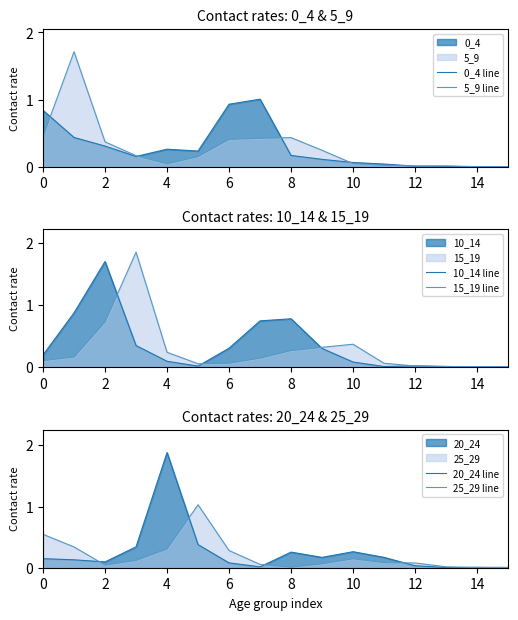

Reading left to right, transcribe all the data shown in this chart.

0_4 line: 0.8	0.4	0.3	0.2	0.3	0.2	0.9	1.0	0.2	0.1	0.1	0.0	0.0	0.0	0.0	0.0
5_9 line: 0.5	1.7	0.4	0.2	0.0	0.2	0.4	0.4	0.4	0.2	0.0	0.0	0.0	0.0	0.0	0.0
10_14 line: 0.2	0.9	1.7	0.4	0.1	0.0	0.3	0.7	0.8	0.3	0.1	0.0	0.0	0.0	0.0	0.0
15_19 line: 0.1	0.2	0.7	1.9	0.2	0.1	0.1	0.1	0.3	0.3	0.4	0.1	0.0	0.0	0.0	0.0
20_24 line: 0.1	0.1	0.1	0.3	1.9	0.4	0.1	0.0	0.3	0.2	0.3	0.2	0.0	0.0	0.0	0.0
25_29 line: 0.5	0.3	0.0	0.1	0.3	1.0	0.3	0.1	0.0	0.1	0.1	0.1	0.1	0.0	0.0	0.0